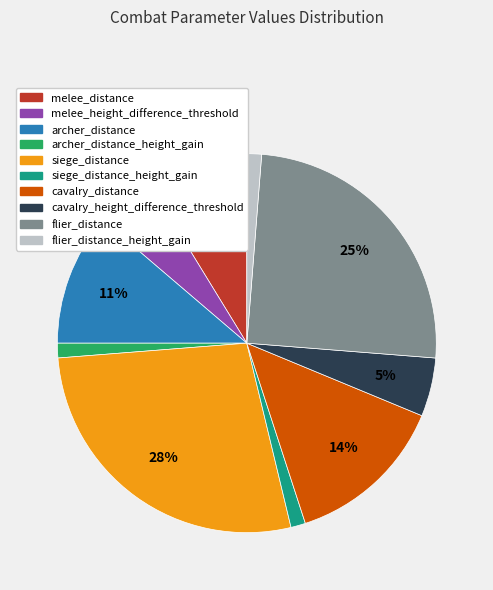

Is there a majority slice in this chart?

No